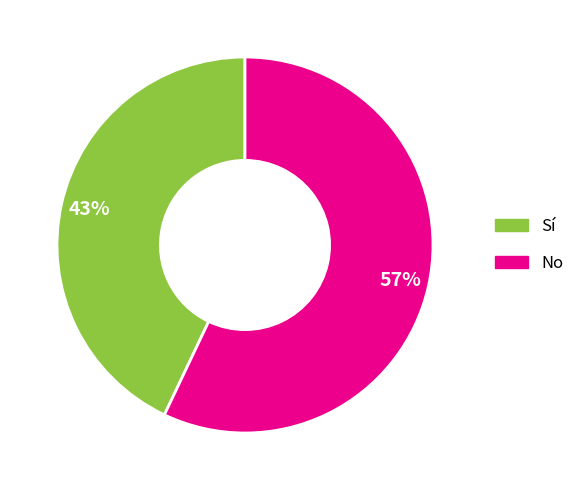

Which slice is the smallest?

Sí